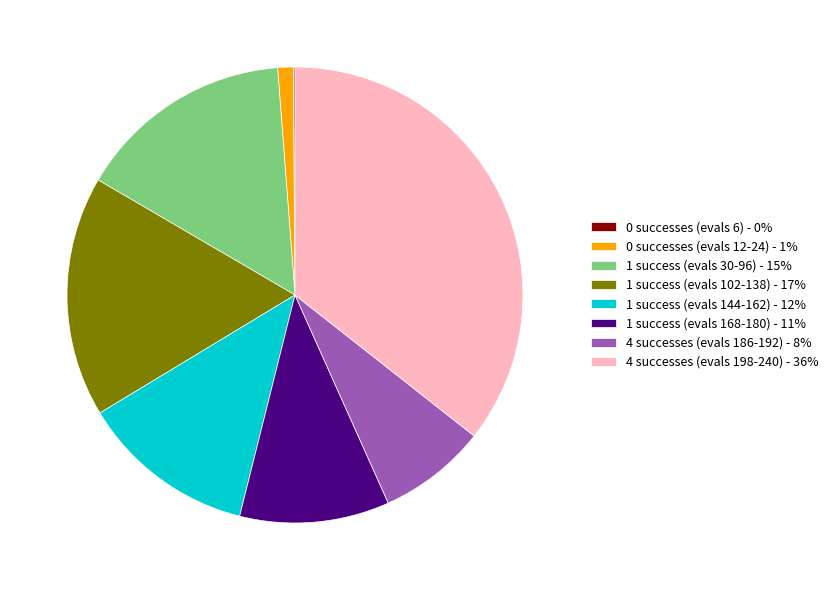

Does 1 success (evals 144-162) - 12% represent more than half of the total?

No